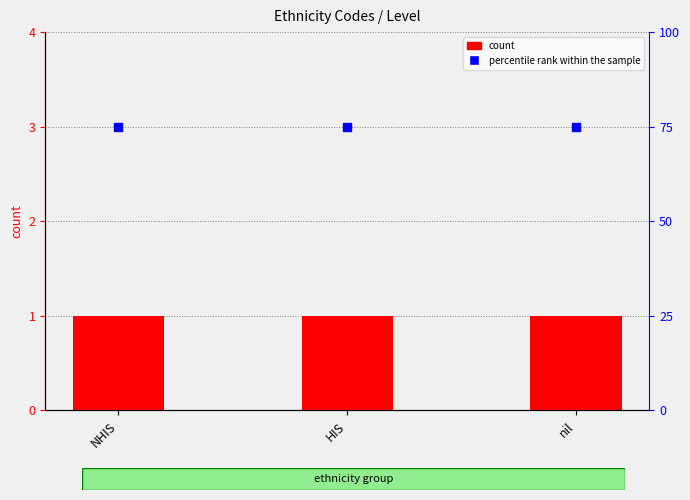

Is the value of percentile rank within the sample at nil greater than the value of count at nil?

Yes